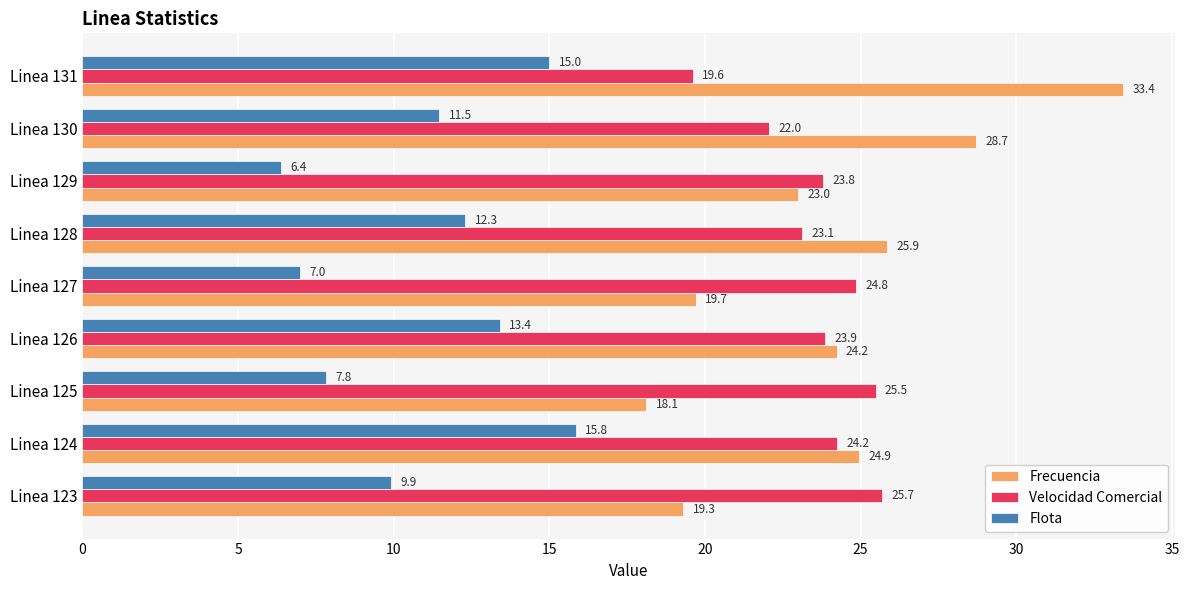

Is it true that Frecuencia equals 7.5 at Linea 131?

False